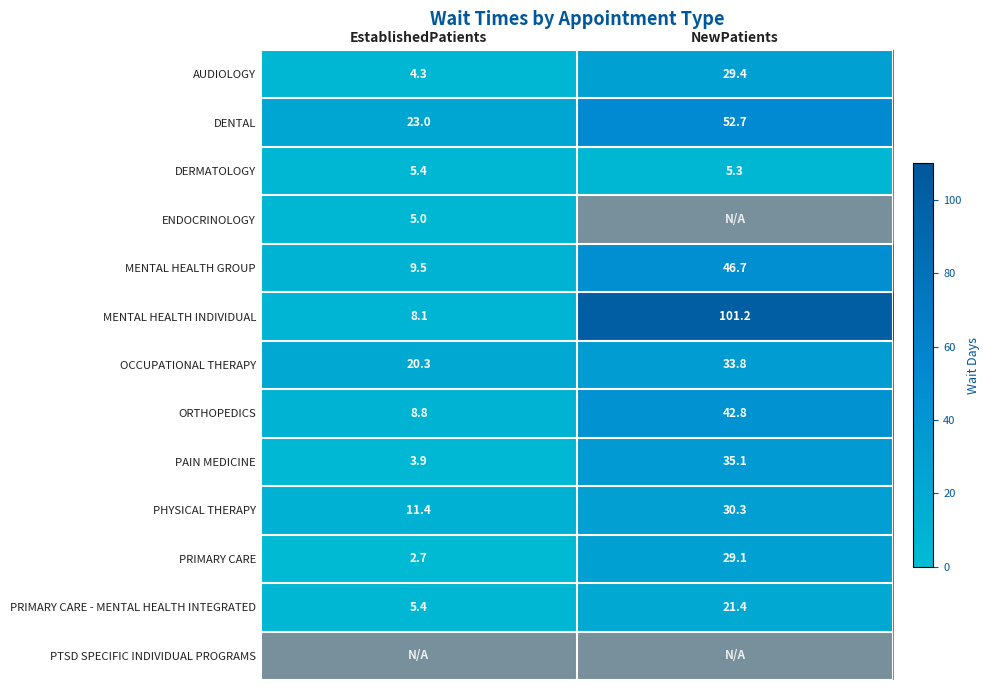

The value of ENDOCRINOLOGY at EstablishedPatients is 5.0. True or false?

True